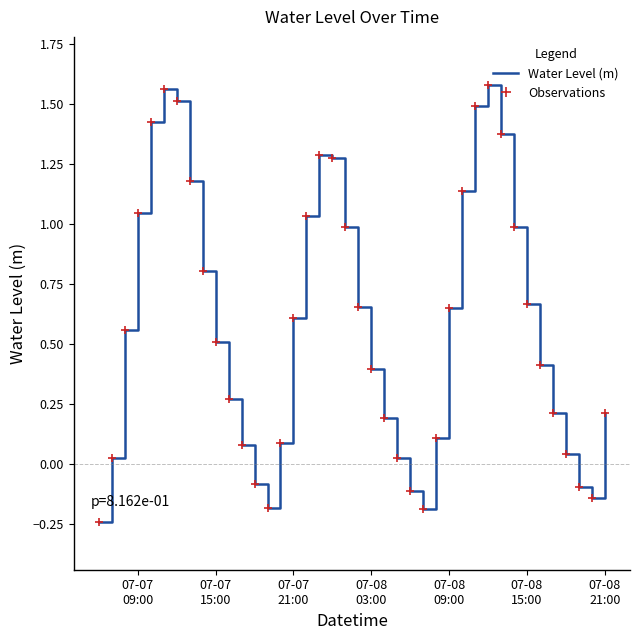

Does the chart have visible grid lines?

No